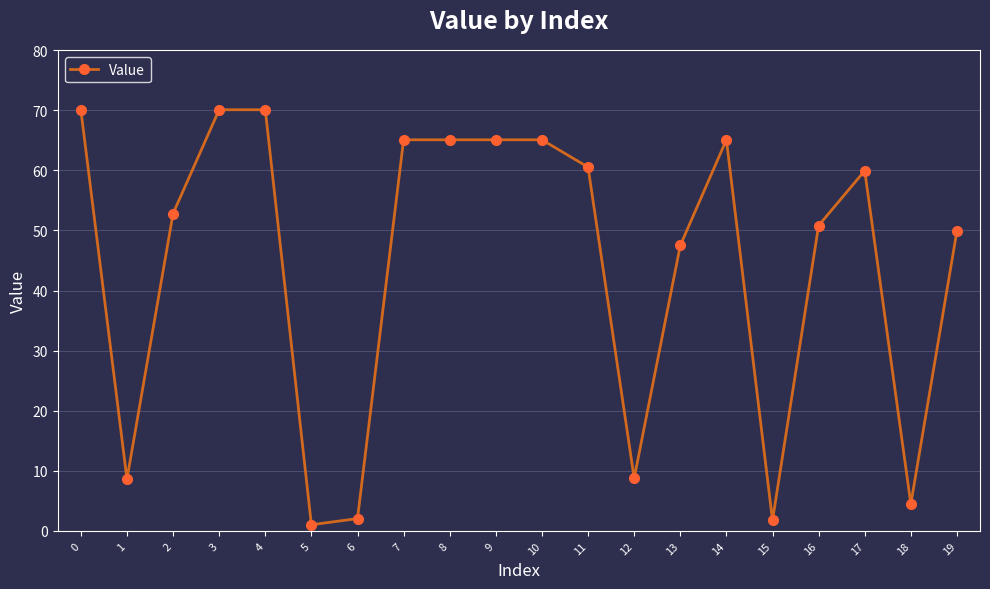

What is the difference between the maximum and minimum values?

69.1